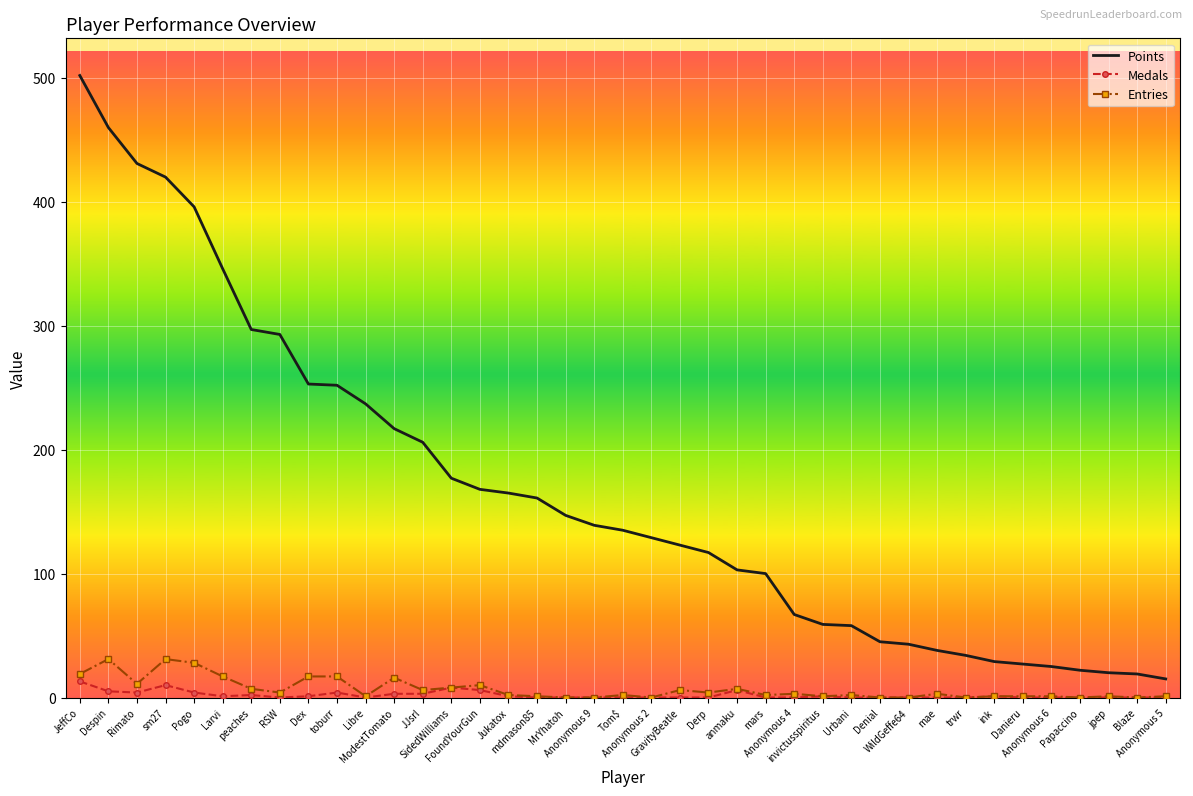

True or false: Points and Medals cross at least once.

False